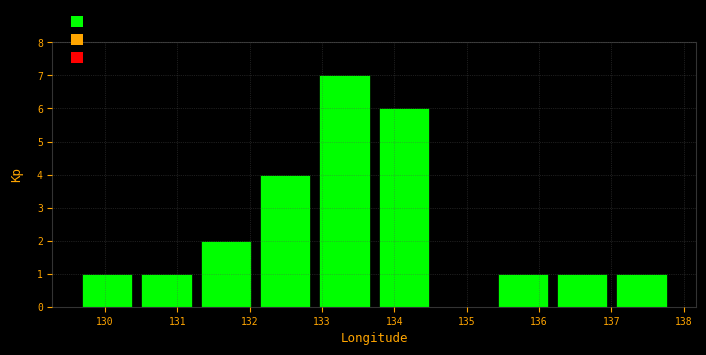

Which range on the x-axis has the tallest bar?

132.9 to 133.7